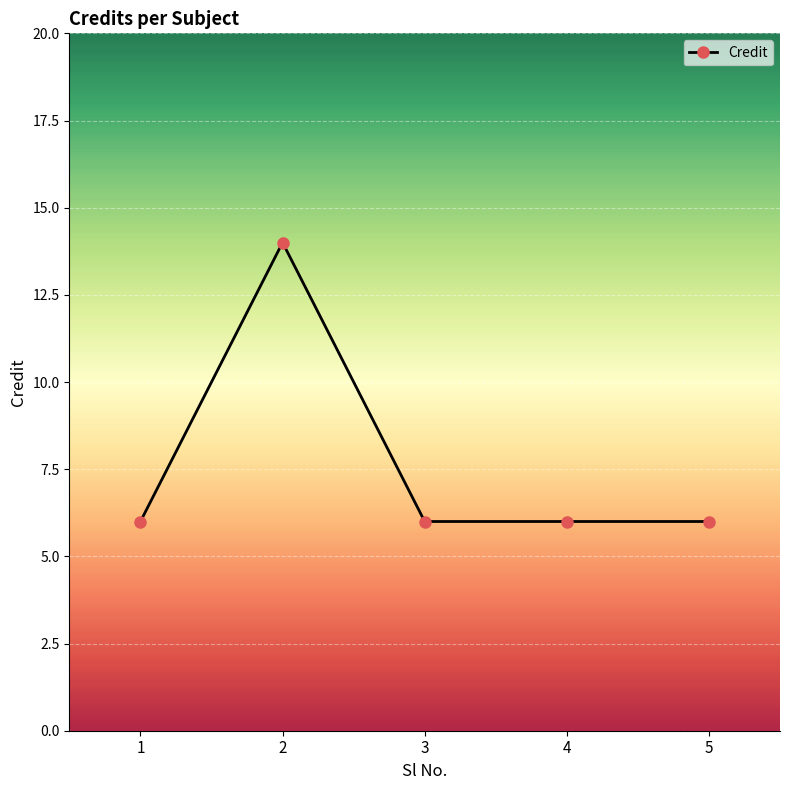

Does the chart display data point markers on the line(s)?

Yes